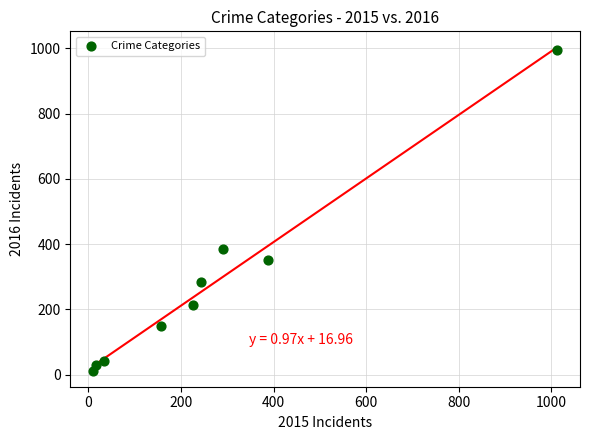

What is the average Y value?

274